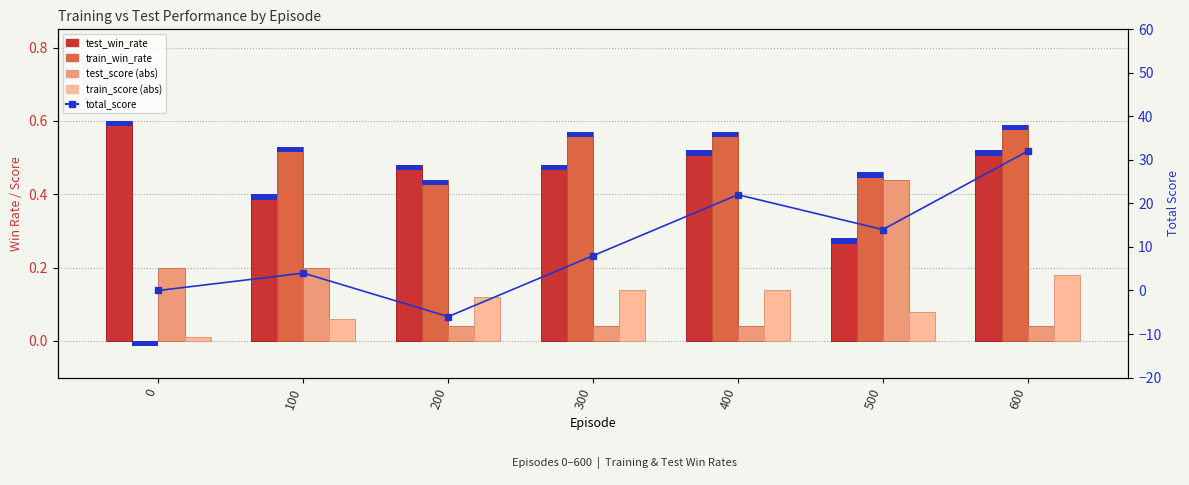

What is the value of the train_win_rate bar at the 4th from the left?

0.6